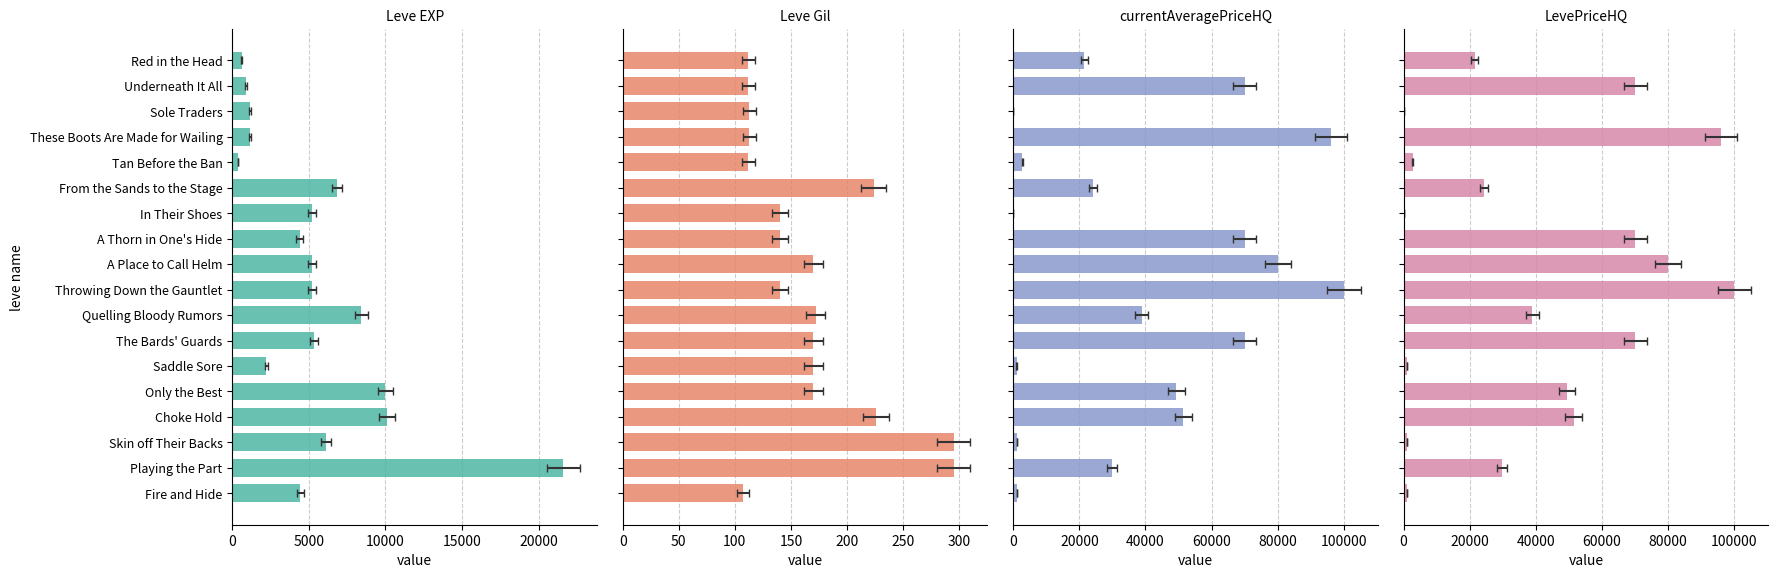

What are all the series names shown in the legend?

Leve EXP, Leve Gil, currentAveragePriceHQ, LevePriceHQ